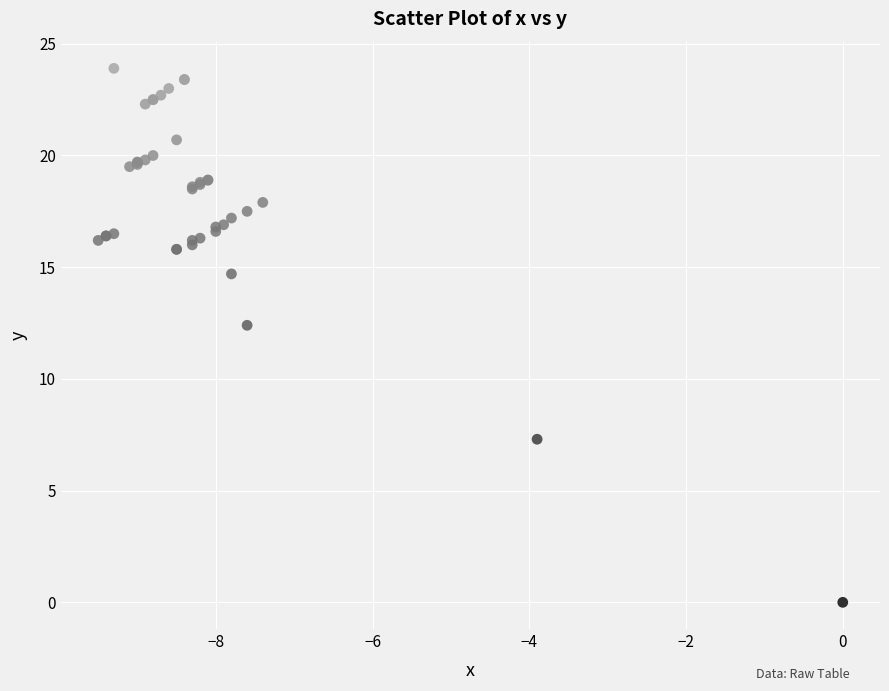

What Y value in the scatter plot is closest to 11?

12.4